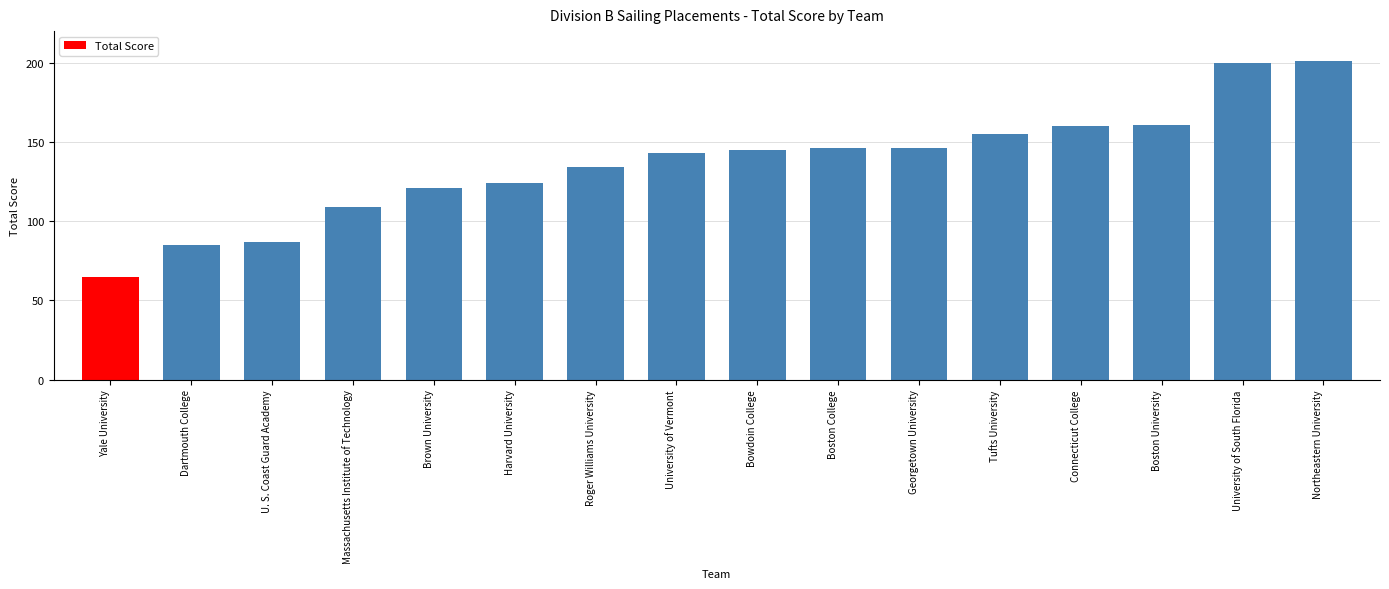

What is the label of the 12th bar from the right?

Brown University